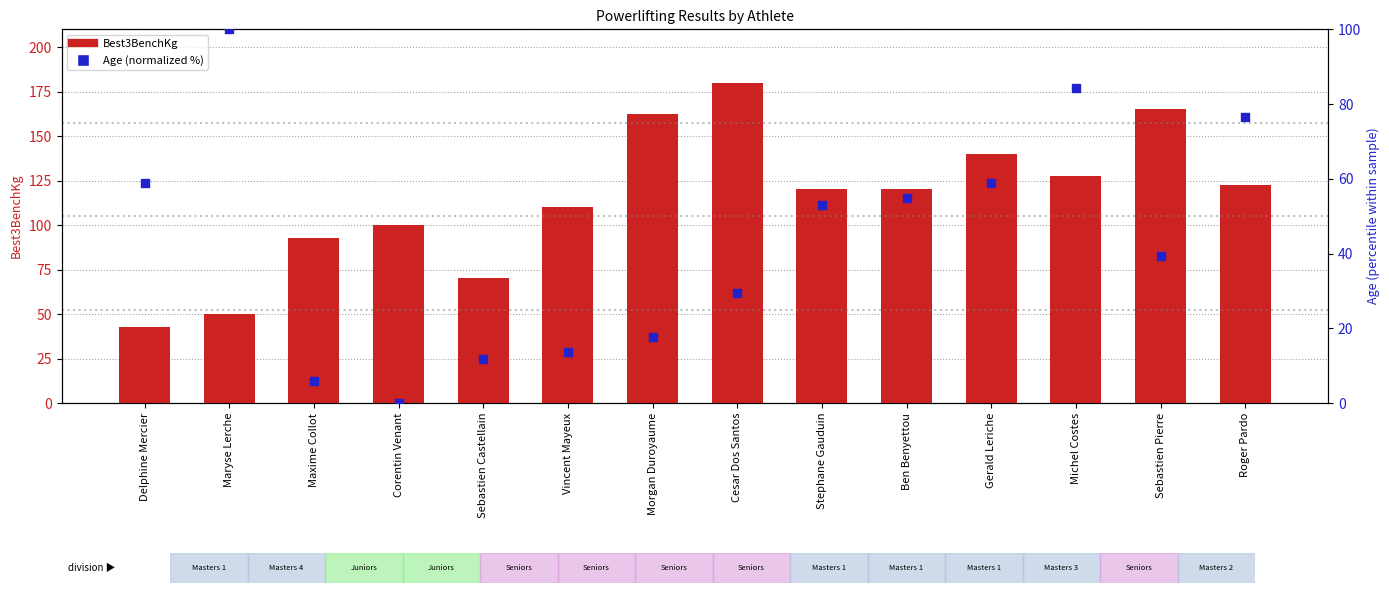

Which series contains the highest Y value?

Best3BenchKg